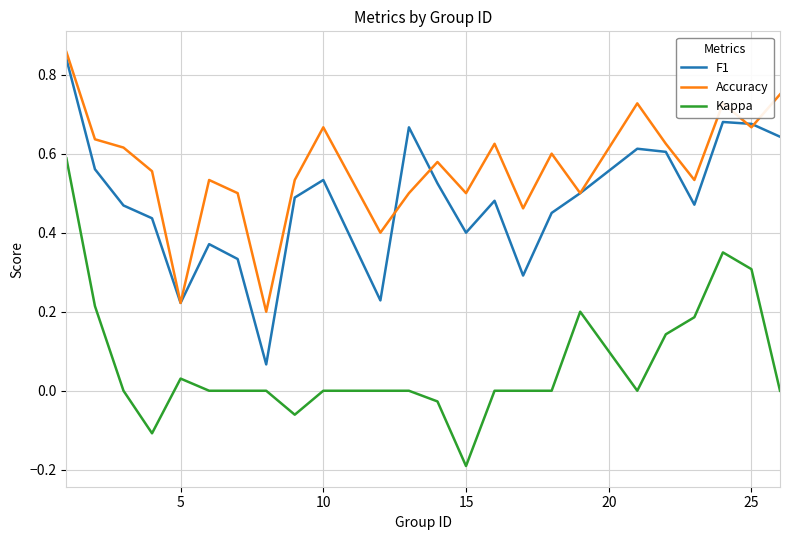

True or false: Kappa and F1 cross at least once.

False